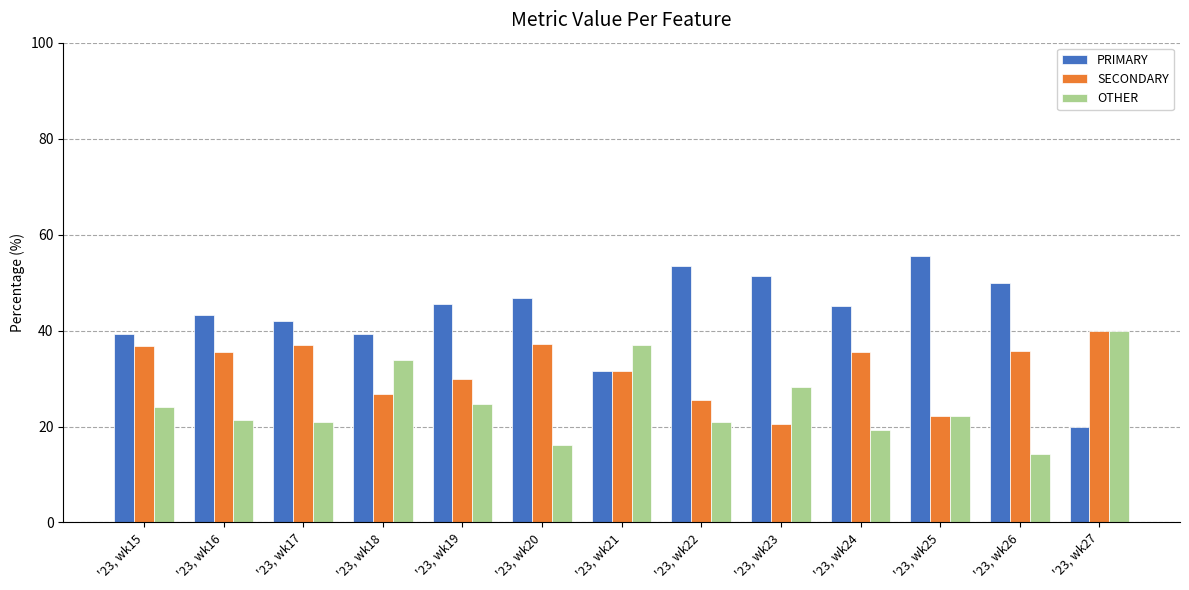

The PRIMARY series shows 39.2 at '23, wk15. True or false?

True